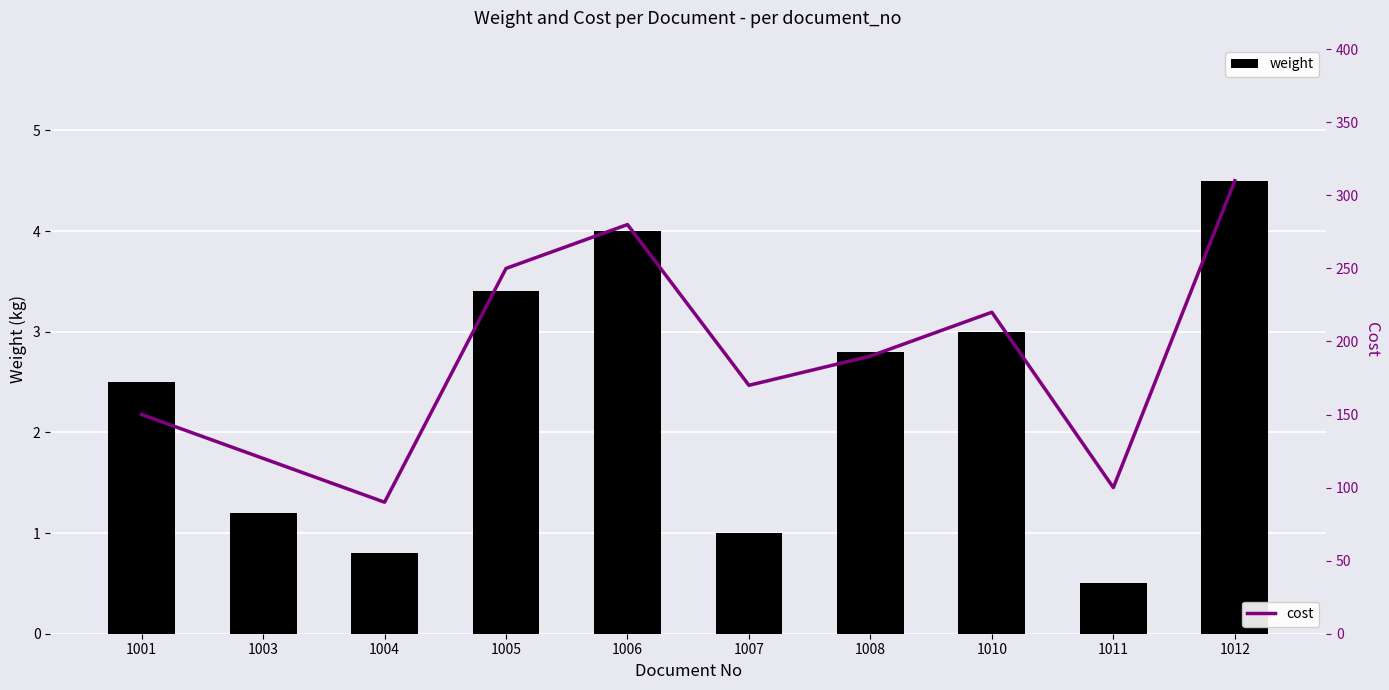

Reading left to right, list all the values displayed in this chart.

weight: 1001=2.5	1003=1.2	1004=0.8	1005=3.4	1006=4.0	1007=1.0	1008=2.8	1010=3.0	1011=0.5	1012=4.5
cost: 1001=150.0	1003=120.0	1004=90.0	1005=250.0	1006=280.0	1007=170.0	1008=190.0	1010=220.0	1011=100.0	1012=310.0